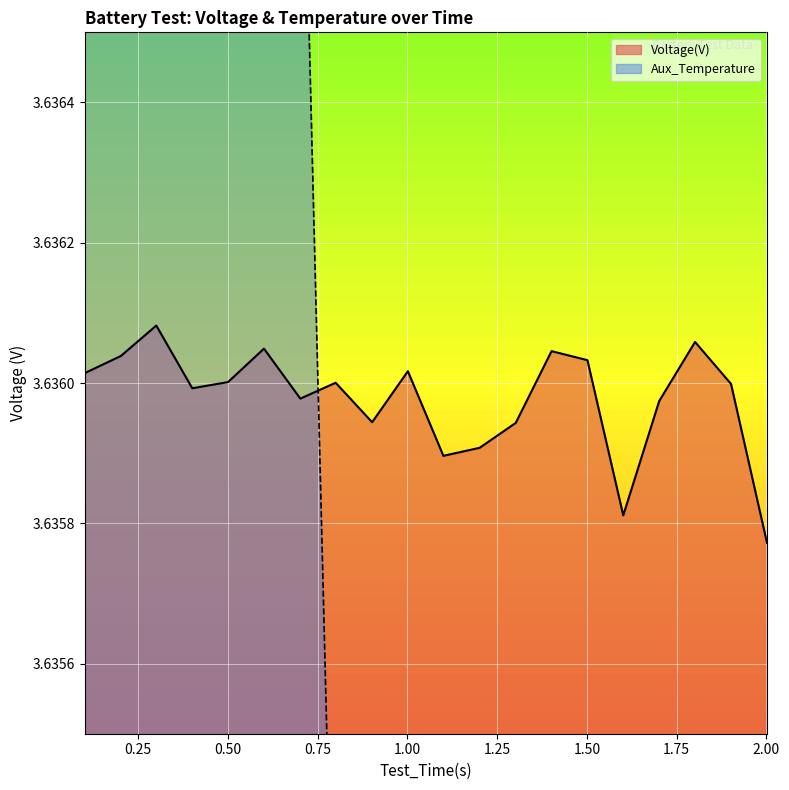

Reading left to right, extract all data points from this chart.

Voltage(V): 0.1015=3.6	0.2017=3.6	0.3005=3.6	0.4007=3.6	0.5003=3.6	0.6004=3.6	0.7017=3.6	0.8001=3.6	0.9017=3.6	1.0013=3.6	1.1002=3.6	1.2013=3.6	1.3018=3.6	1.4015=3.6	1.5015=3.6	1.6013=3.6	1.7015=3.6	1.8013=3.6	1.9015=3.6	2.0017=3.6
Aux_Temperature: 0.1015=3.6	0.2017=3.6	0.3005=3.6	0.4007=3.6	0.5003=3.6	0.6004=3.6	0.7017=3.6	0.8001=3.6	0.9017=3.6	1.0013=3.6	1.1002=3.6	1.2013=3.6	1.3018=3.6	1.4015=3.6	1.5015=3.6	1.6013=3.6	1.7015=3.6	1.8013=3.6	1.9015=3.6	2.0017=3.6